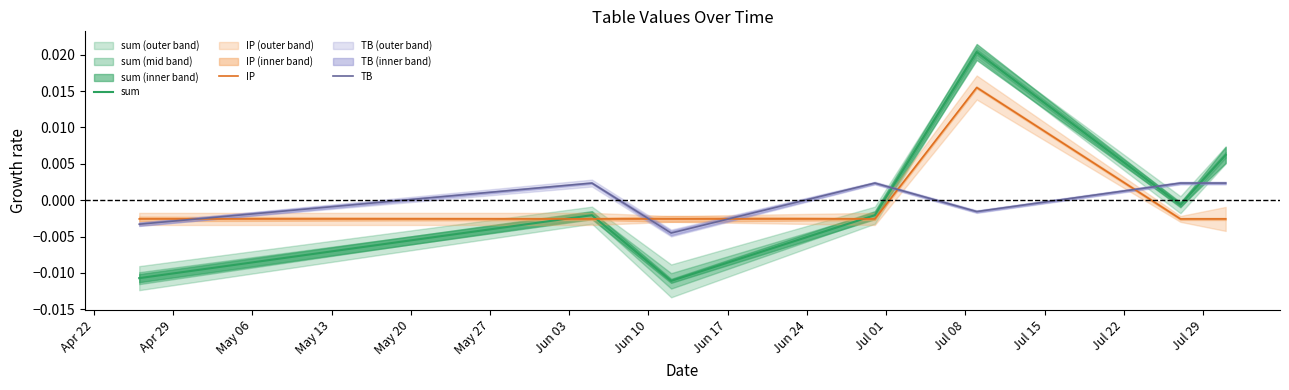

How many data points in IP are above 0?

1